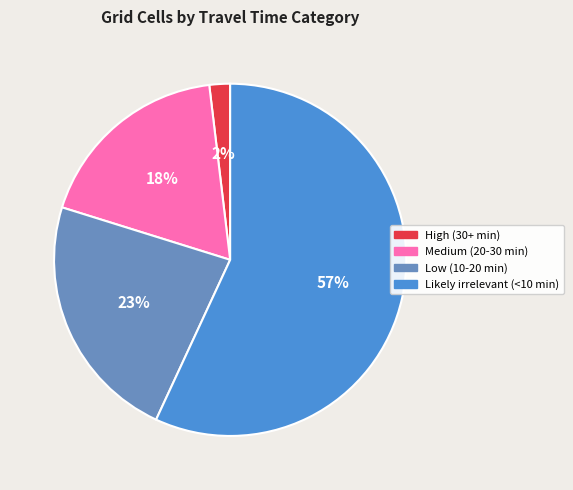

To the nearest percent, what is the difference between the Likely irrelevant (<10 min) and Medium (20-30 min) slice percentages?

39%